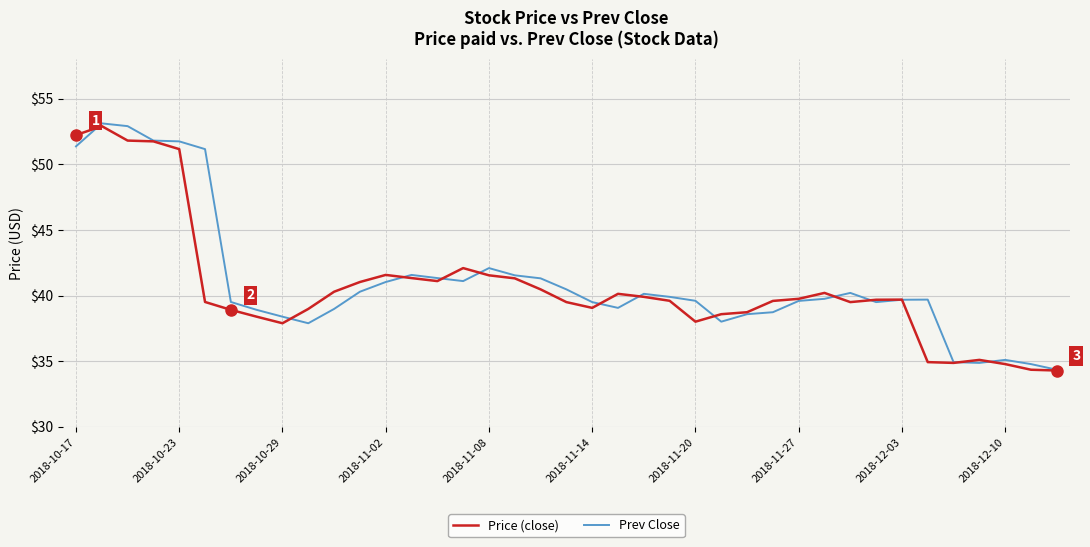

What is the maximum value shown in the chart?

53.1